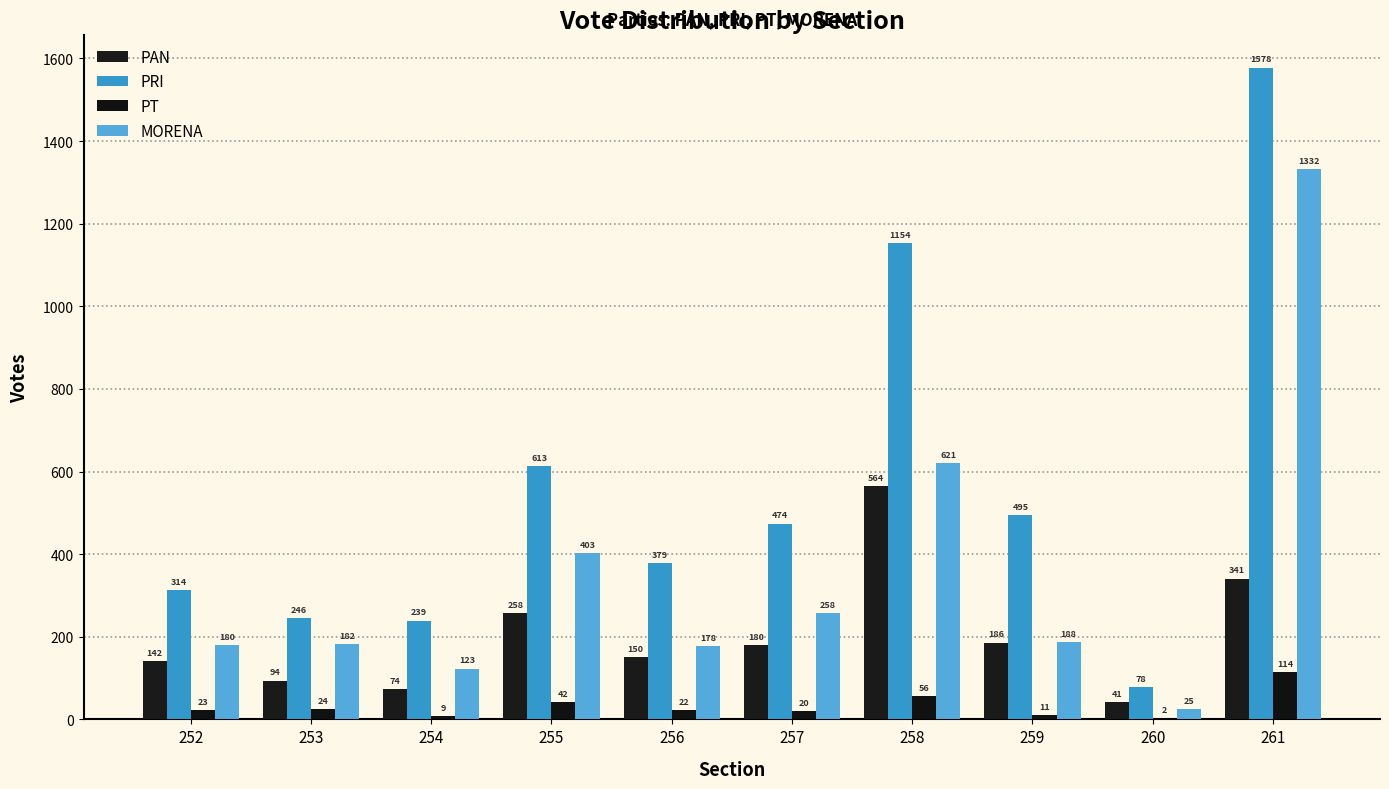

At how many categories does at least one series exceed 1361?

1